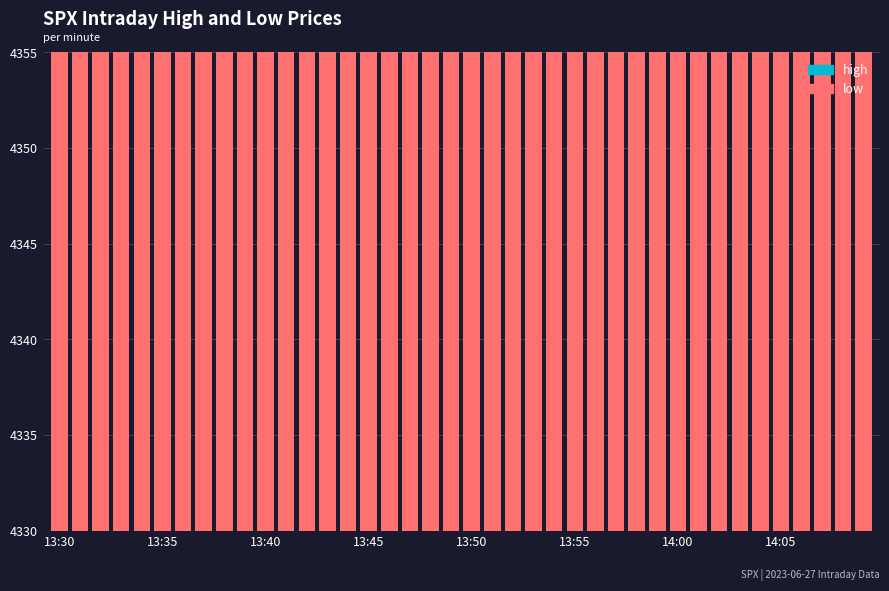

What is the label of the 40th bar from the right?

13:30